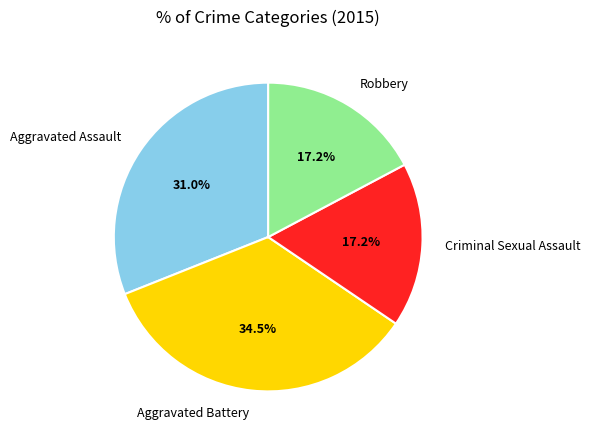

True or false: Criminal Sexual Assault accounts for 12% of the total.

False